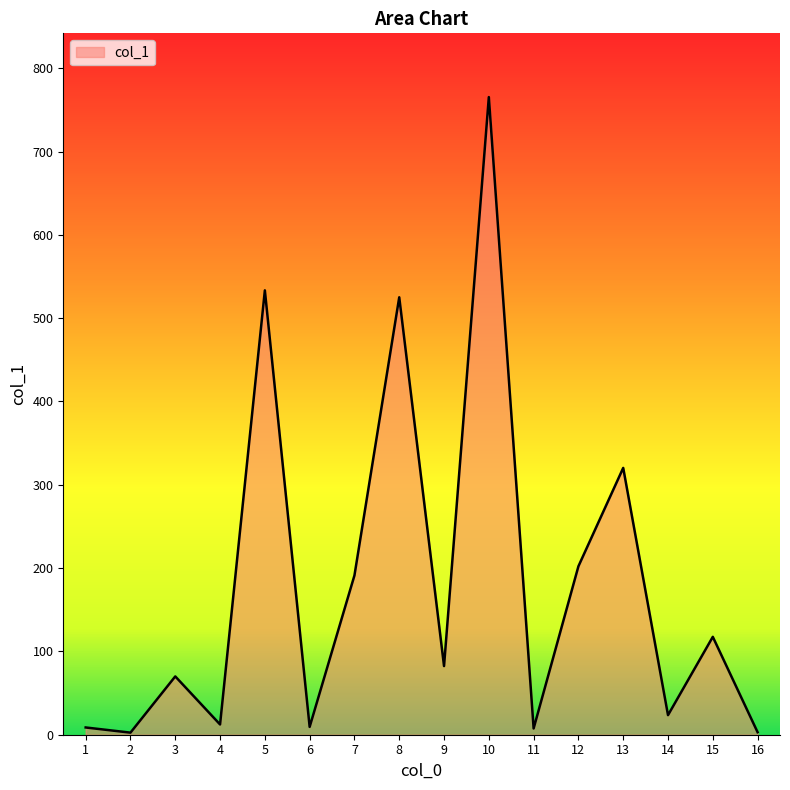

Is it true that the value at 13 is 320.3?

True